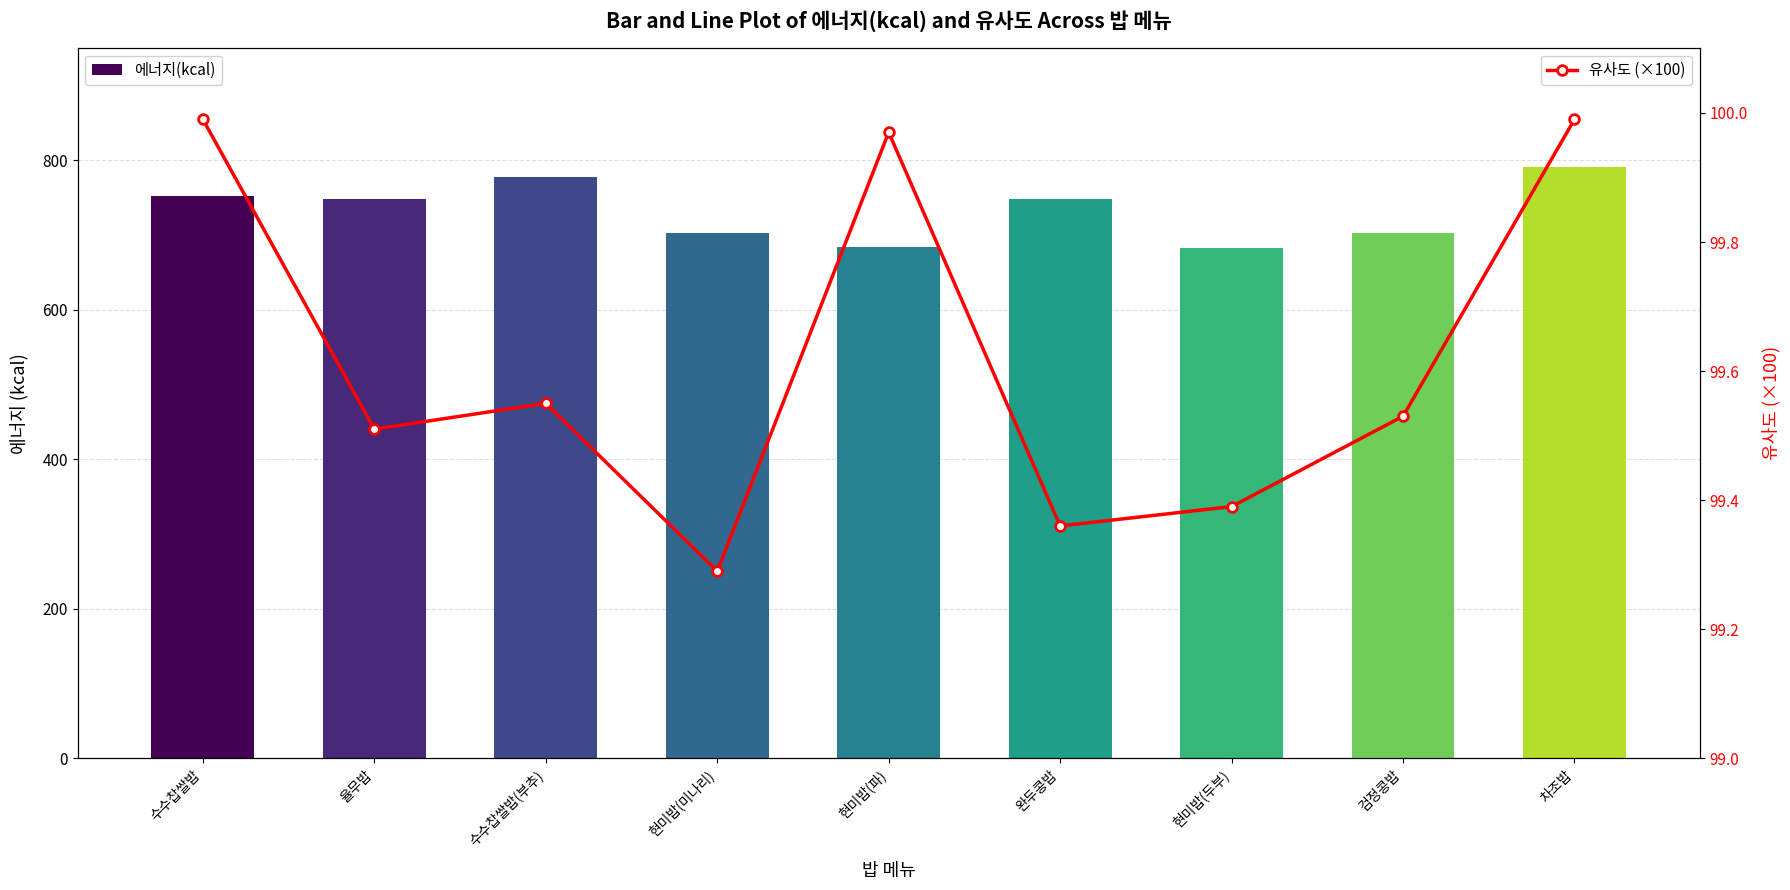

How many values in the 에너지(kcal) series exceed 748?

5